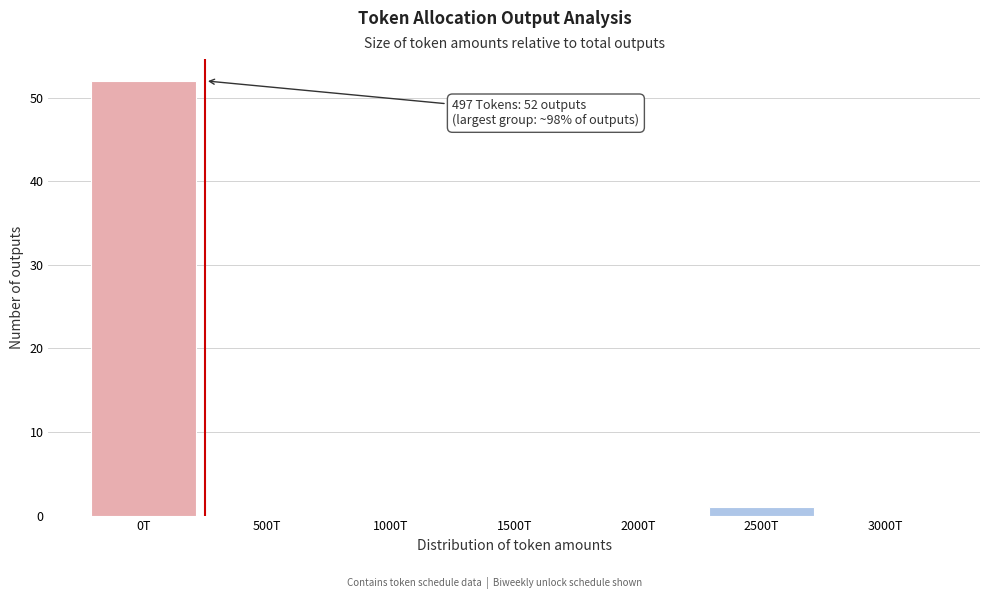

Reading right to left, extract all data points from this chart.

3000T=0	2500T=1	2000T=0	1500T=0	1000T=0	500T=0	0T=52